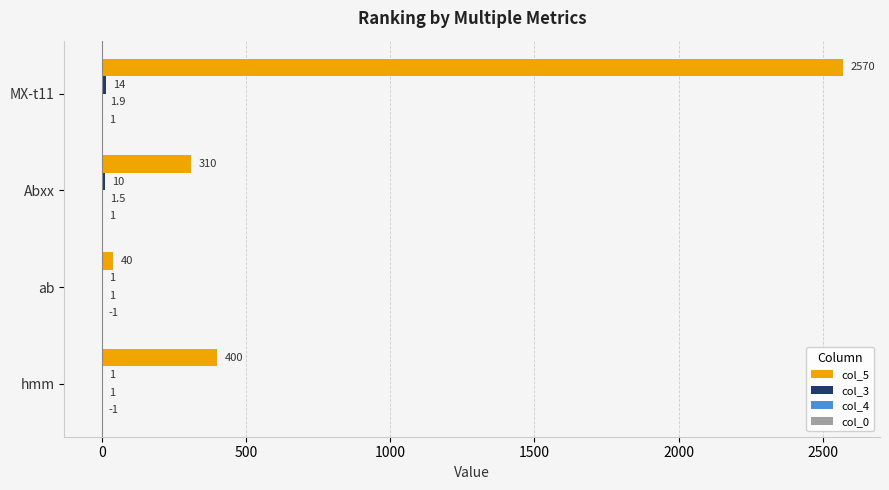

Is it true that col_5 equals 524.4 at hmm?

False